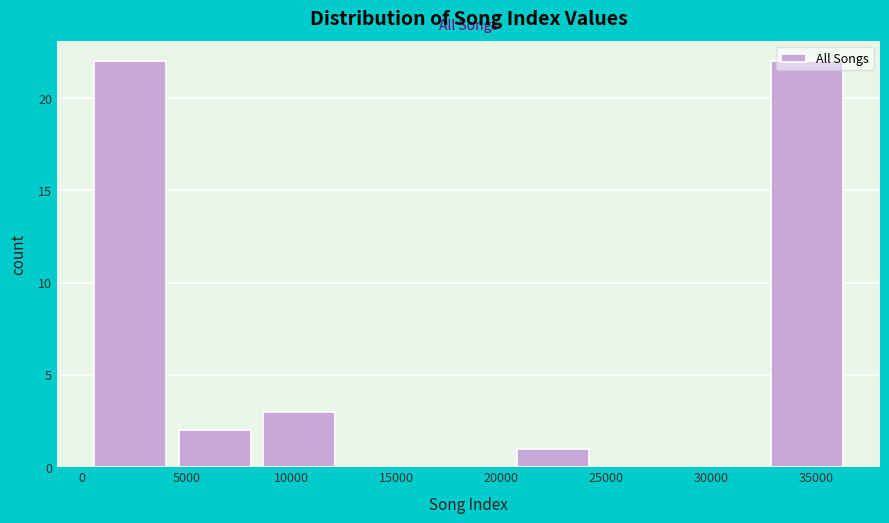

How tall is the bar that spans 500 to 4500 on the x-axis? Neither the bar edges nor the heights are printed on the chart, so give them approximately, as read against the axes.

22